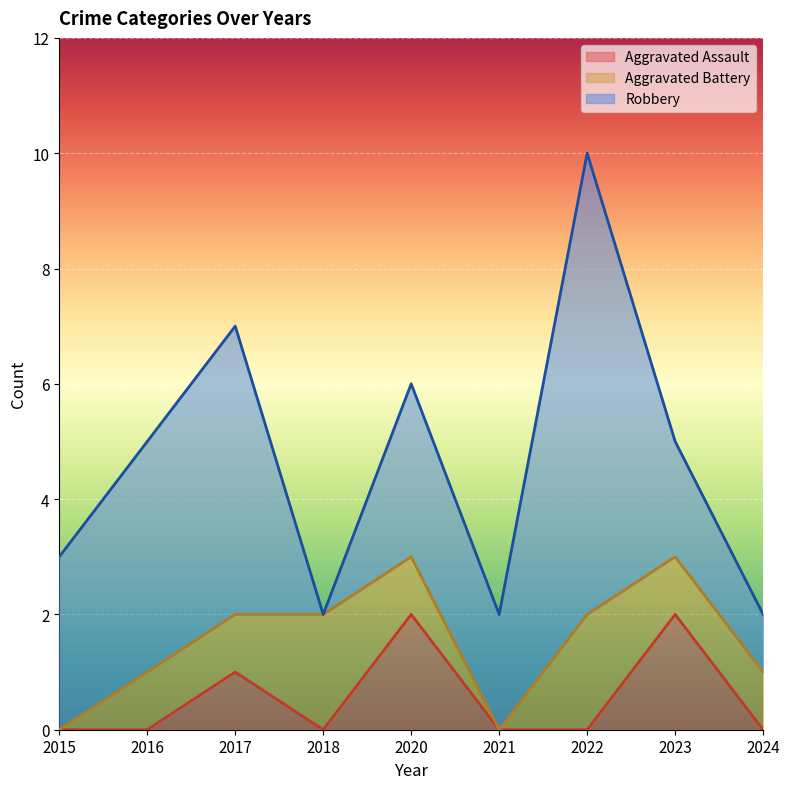

How many data points in Aggravated Assault are above 0?

3